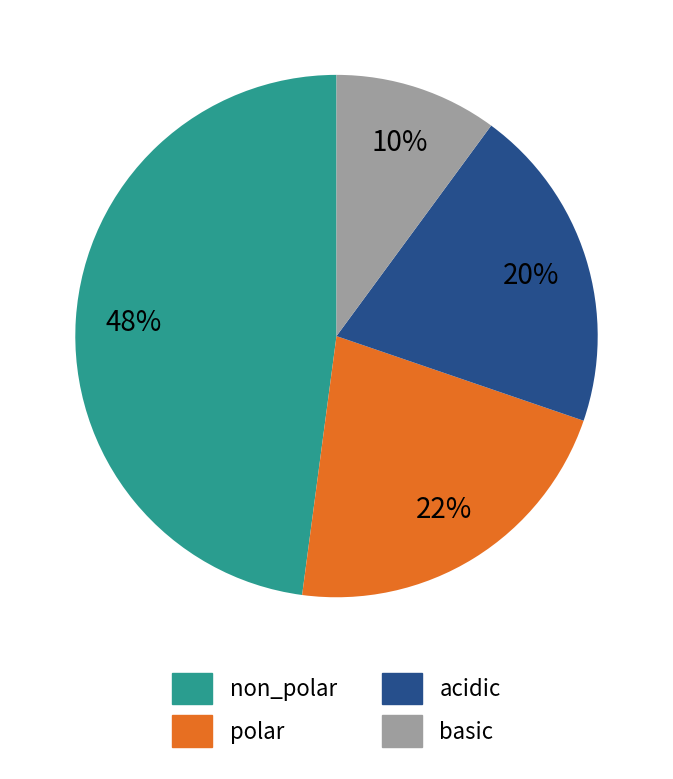

Is it true that acidic is 33% of the pie?

False